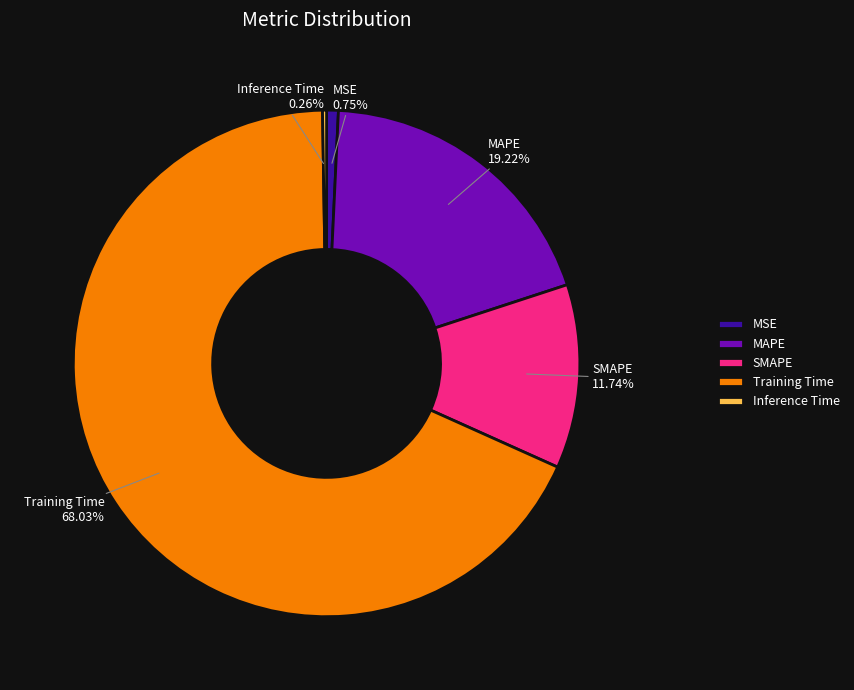

Which slice represents more than half of the pie?

Training Time